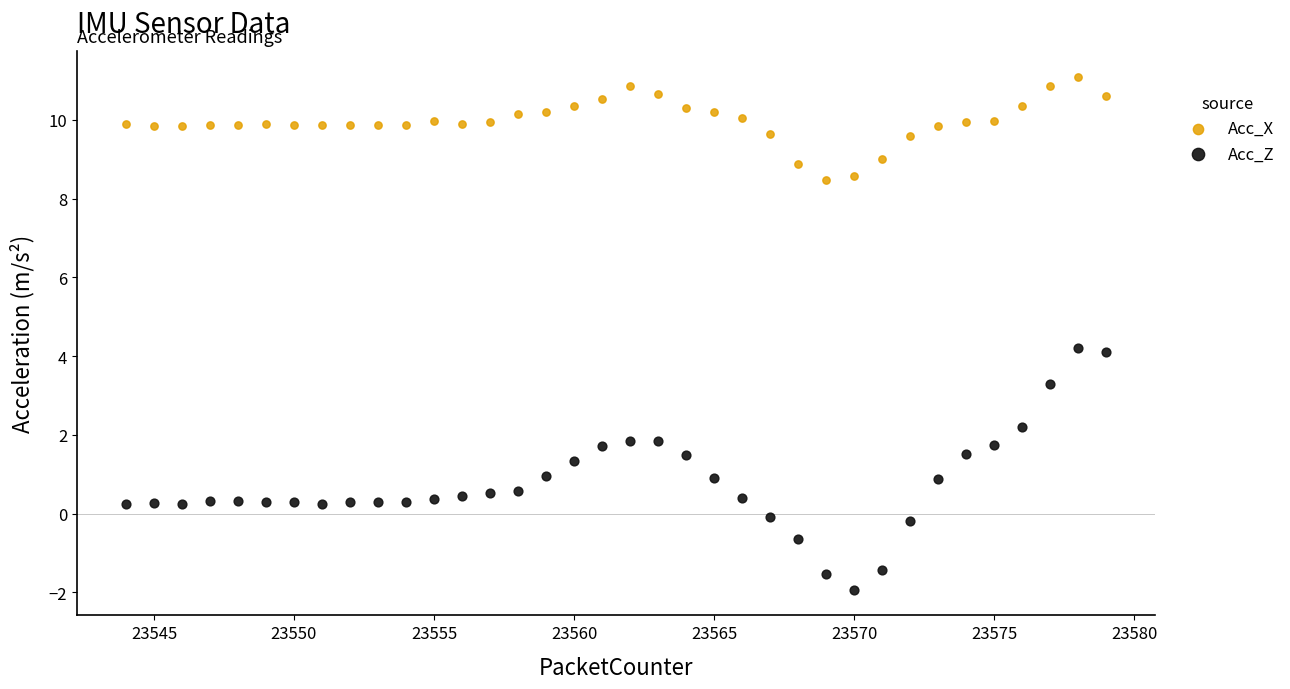

Across all data points, what is the range of Y values (max minus min)?

13.0